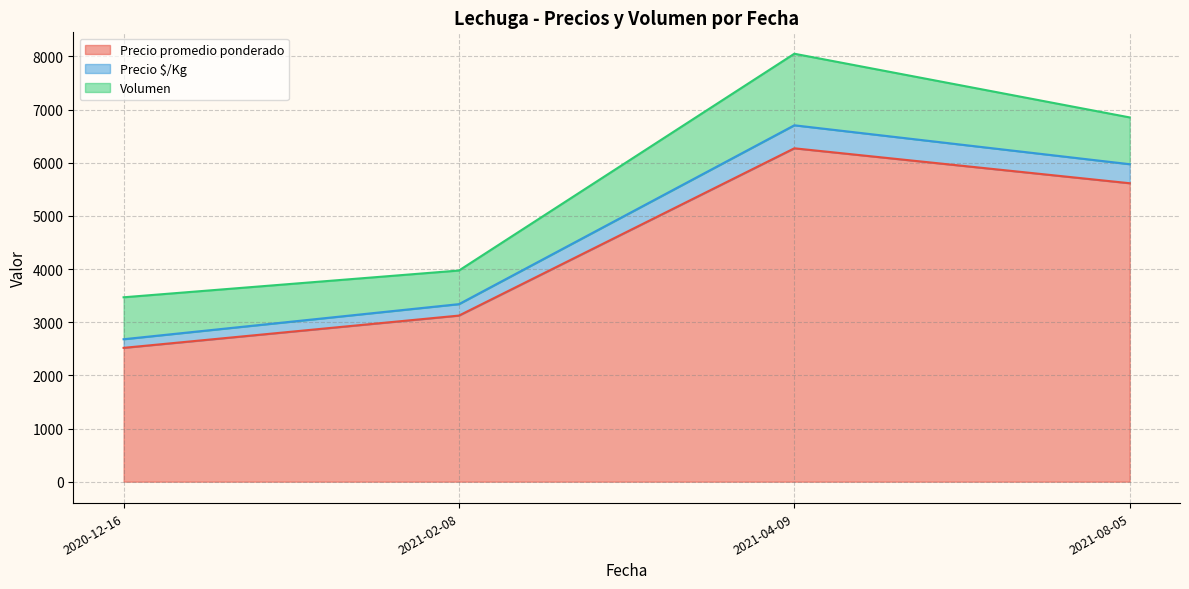

What is the difference between the Precio promedio ponderado values at 2021-02-08 and 2021-04-09?

3146.9